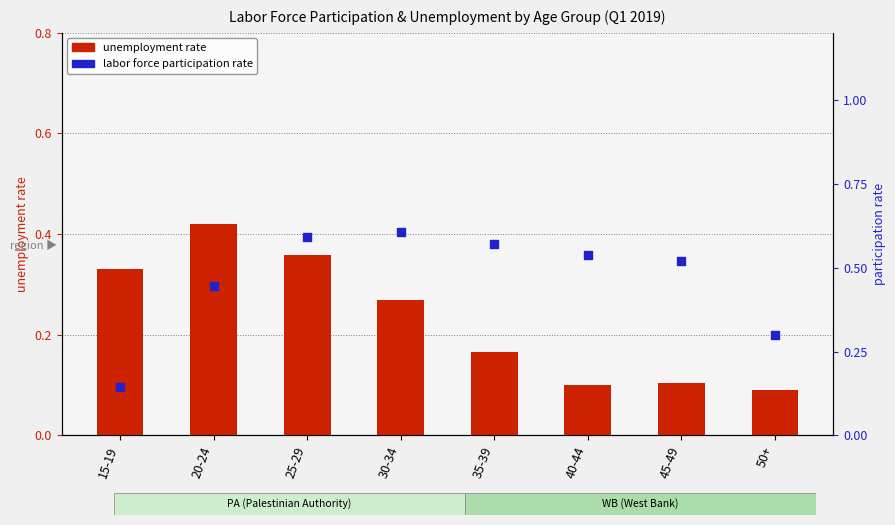

What is the total value across all series at 15-19?

0.5